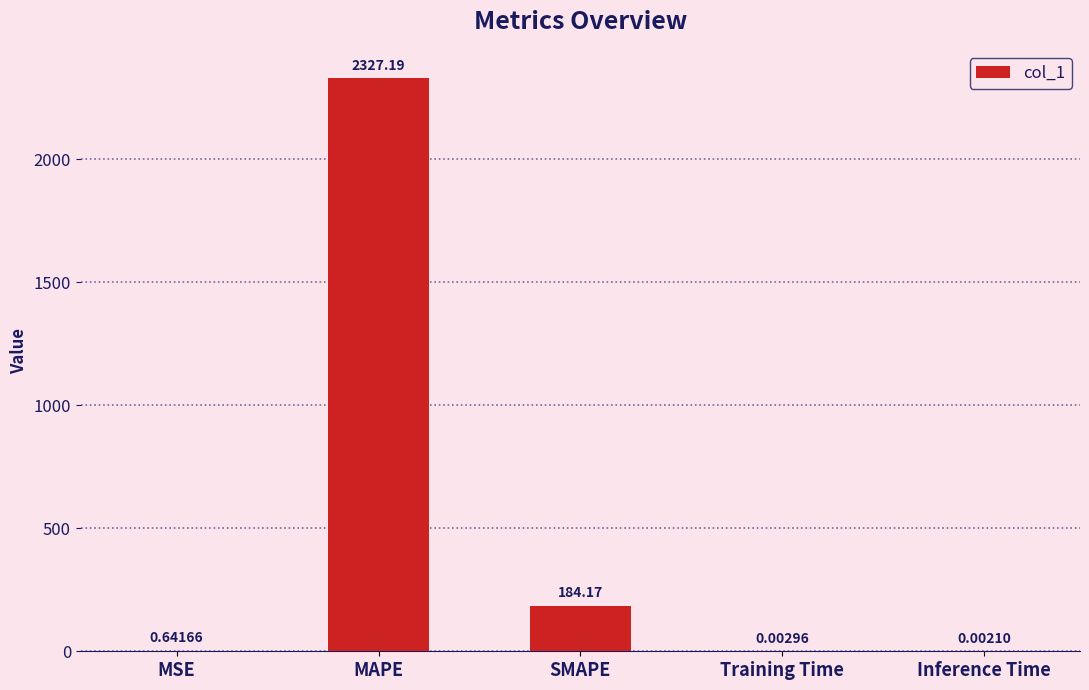

What is the maximum value shown in the chart?

2327.2